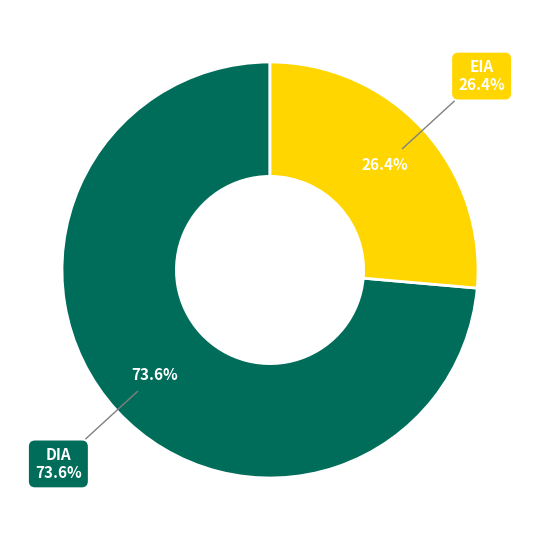

To the nearest percent, what is the combined percentage of EIA and DIA?

100%